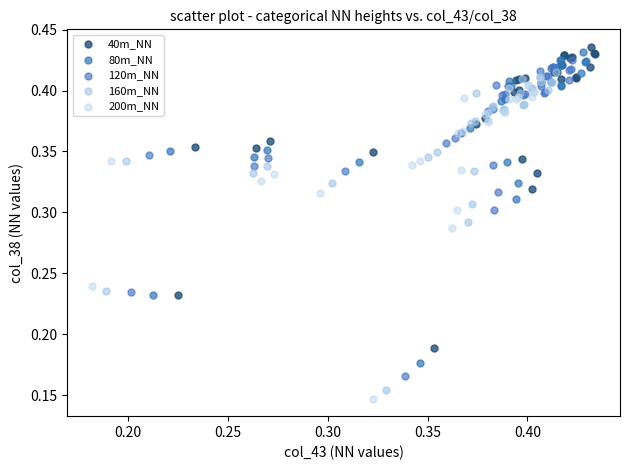

Which series reaches the minimum Y coordinate?

200m_NN